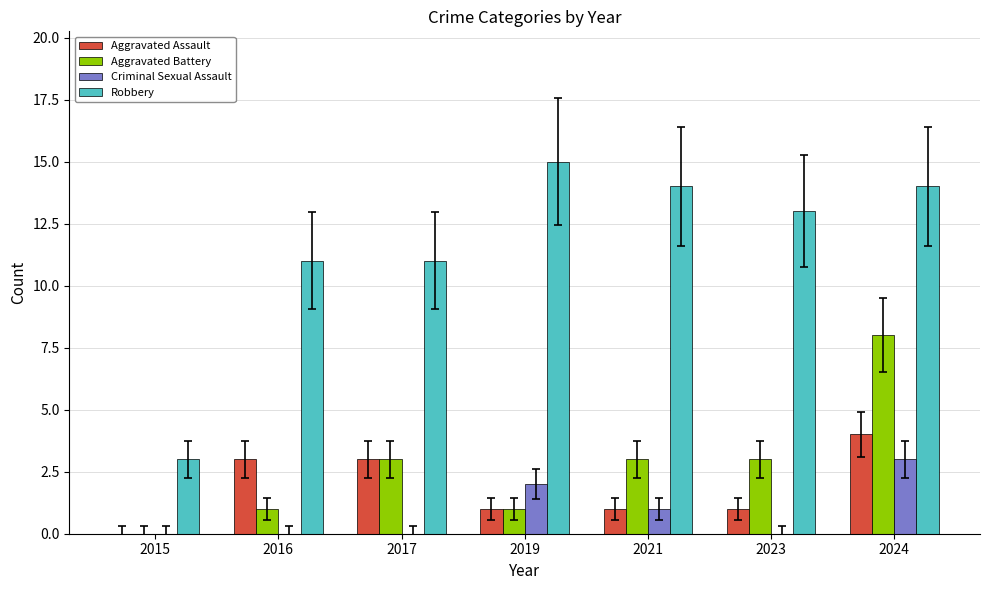

Is the value of Robbery at 2021 greater than the value of Aggravated Assault at 2017?

Yes